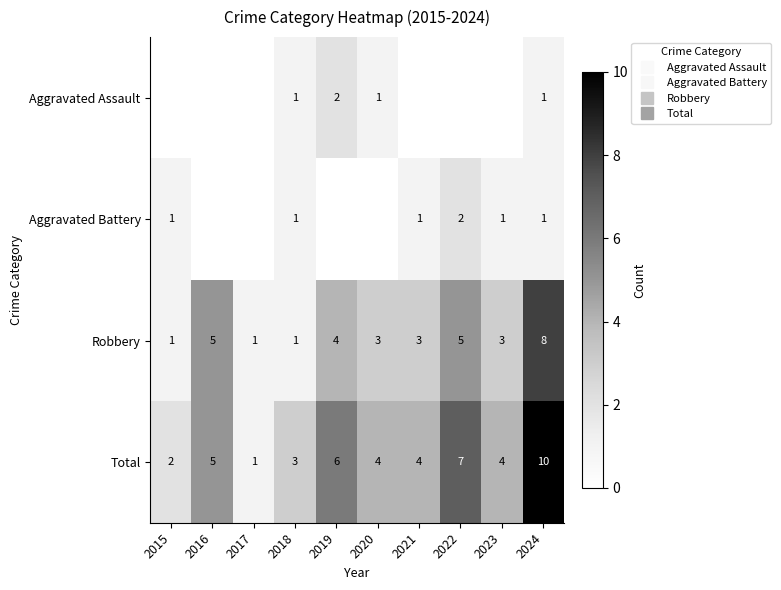

How many values in the Aggravated Battery series are below 1?

4